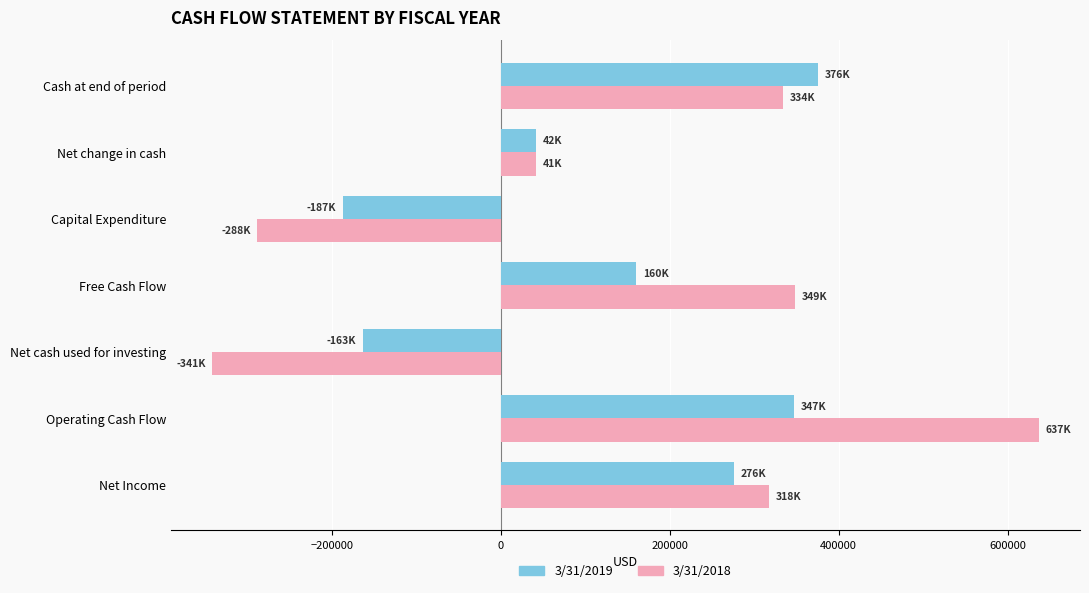

Which category has the highest value in the 3/31/2019 series?

Cash at end of period